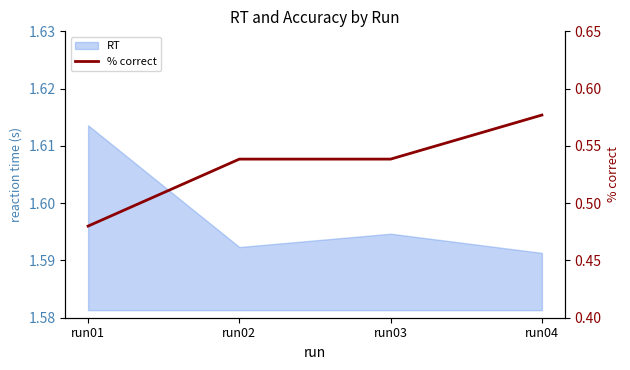

Count the number of categories in the chart.

4